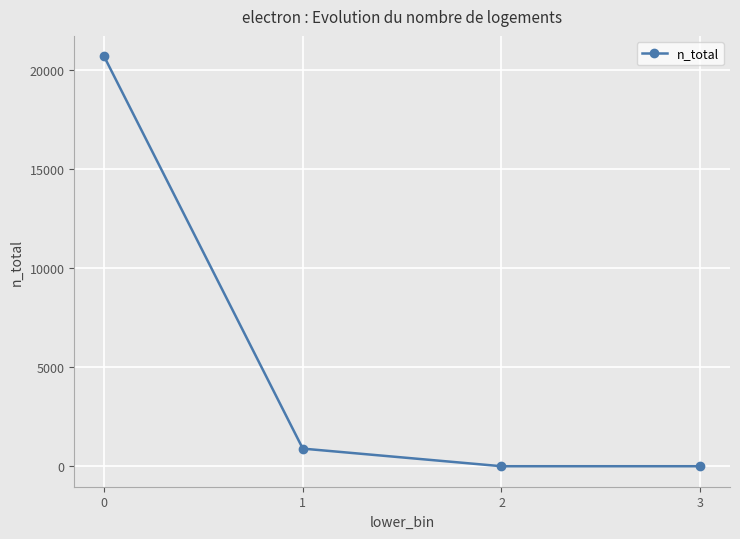

How many values are below 889?

2